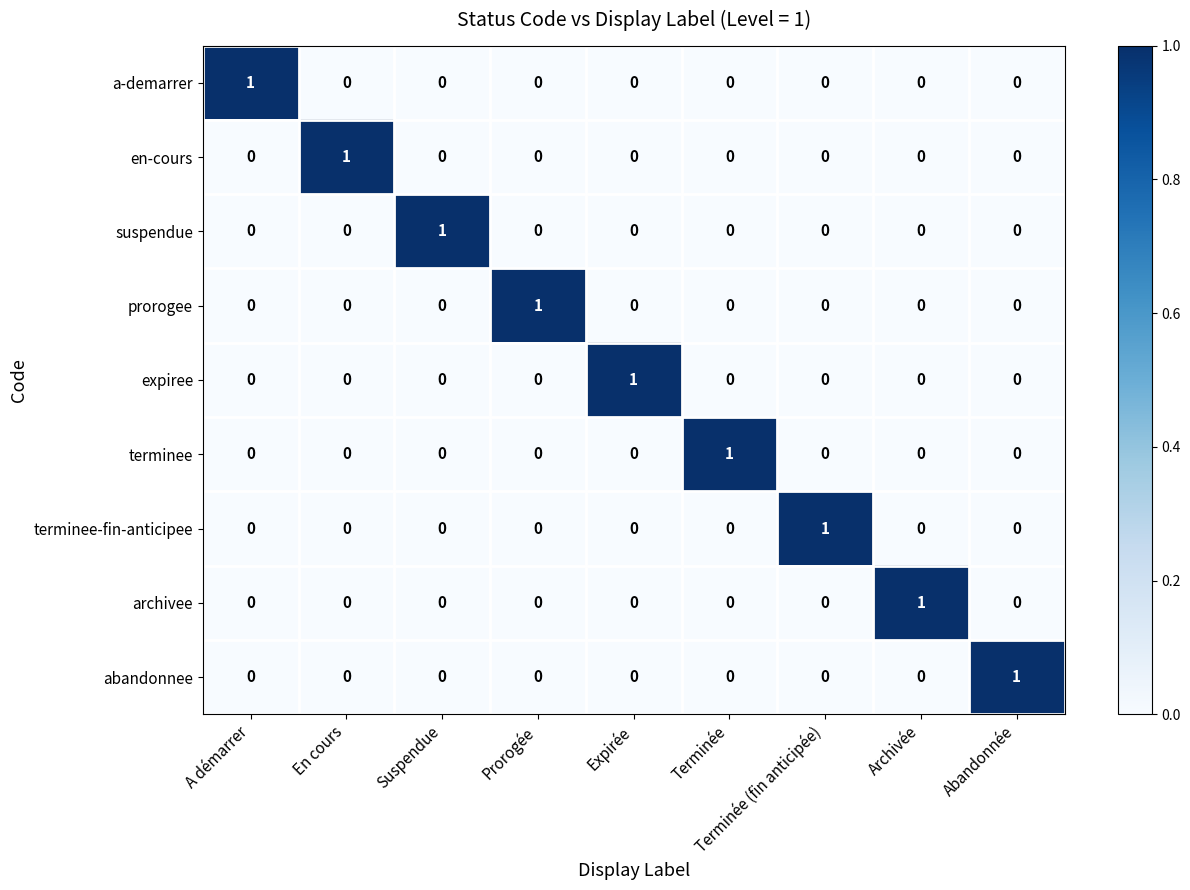

True or false: en-cours has a value of 0 at Archivée.

True